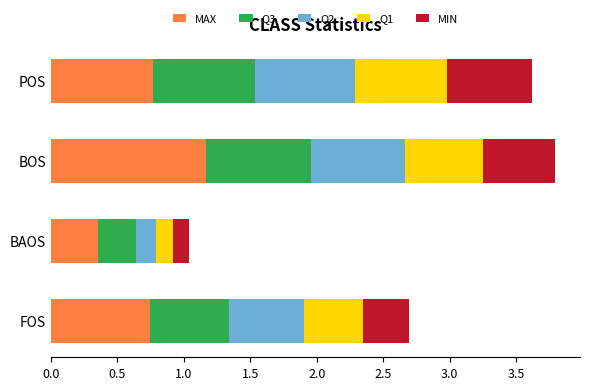

What is the total value across all series at FOS?

2.7